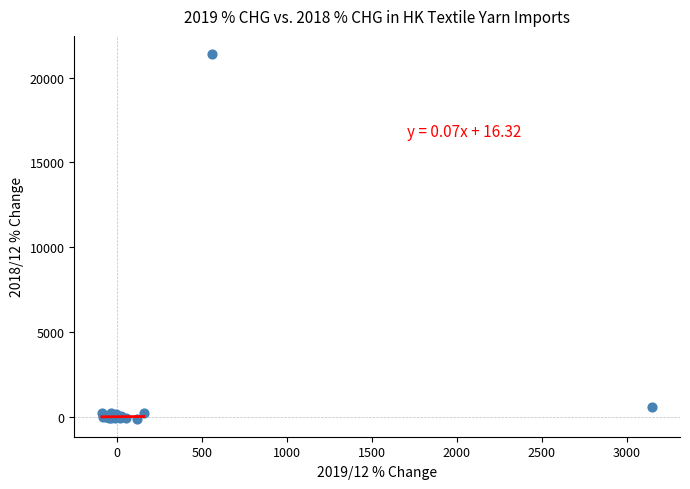

What Y value in the scatter plot is closest to 10649?

568.2